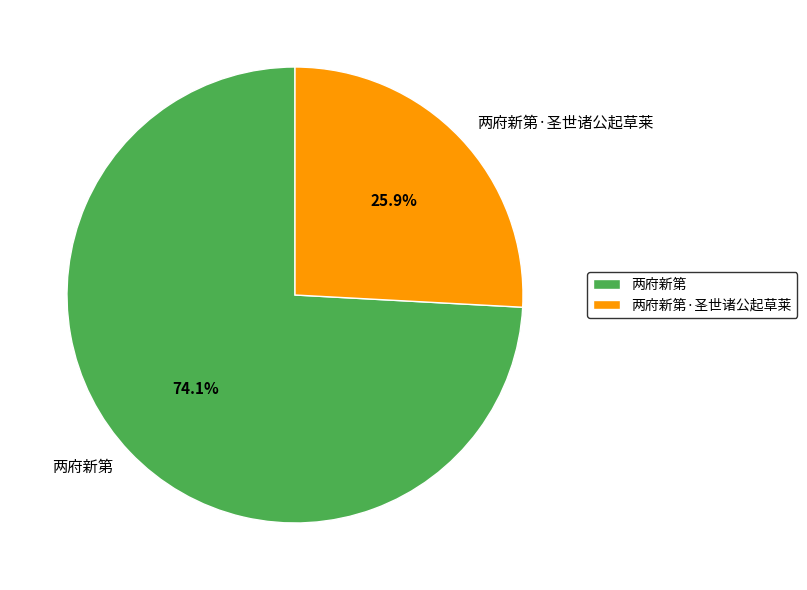

Rank the categories by value from lowest to highest.

两府新第·圣世诸公起草莱, 两府新第